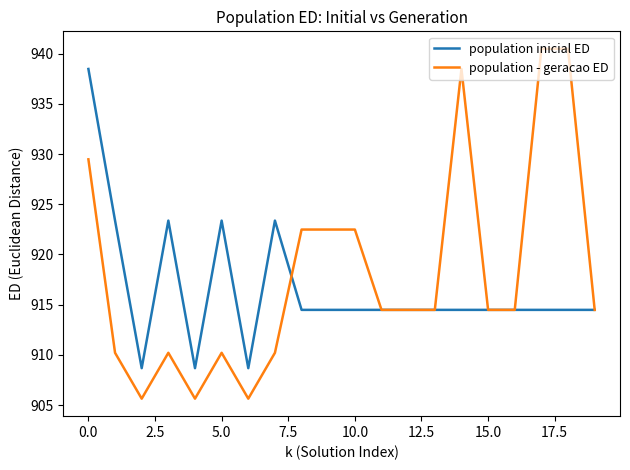

What is the lowest value of the population inicial ED series?

908.7